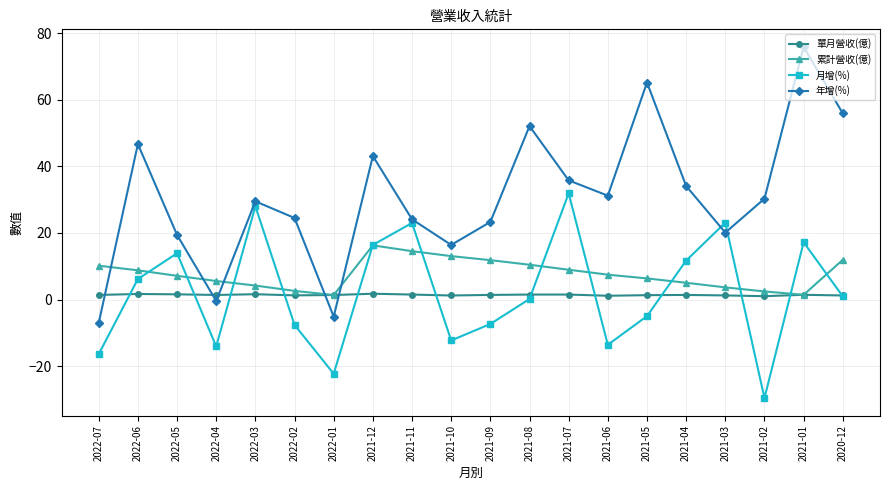

How many interior local valleys does the 月增(%) series have?

5